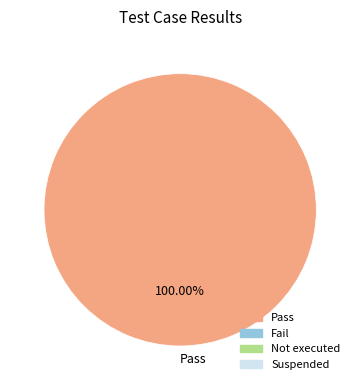

Count the number of slices in the pie.

1